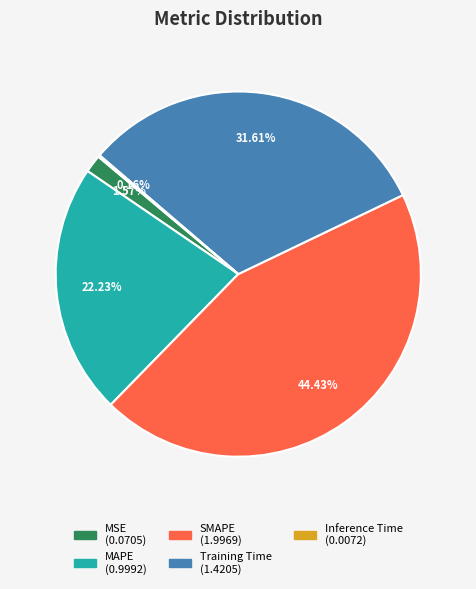

Does SMAPE account for over 50% of the chart?

No